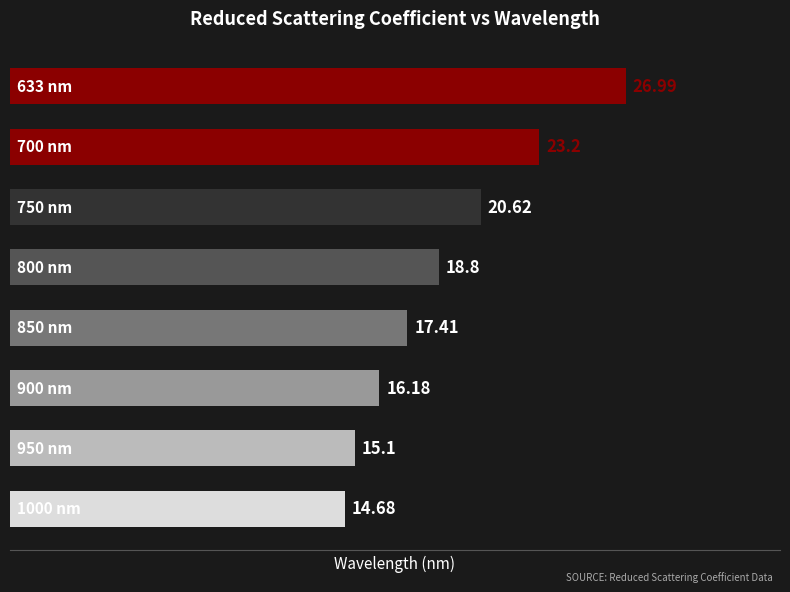

What is the sum of all values?

153.0